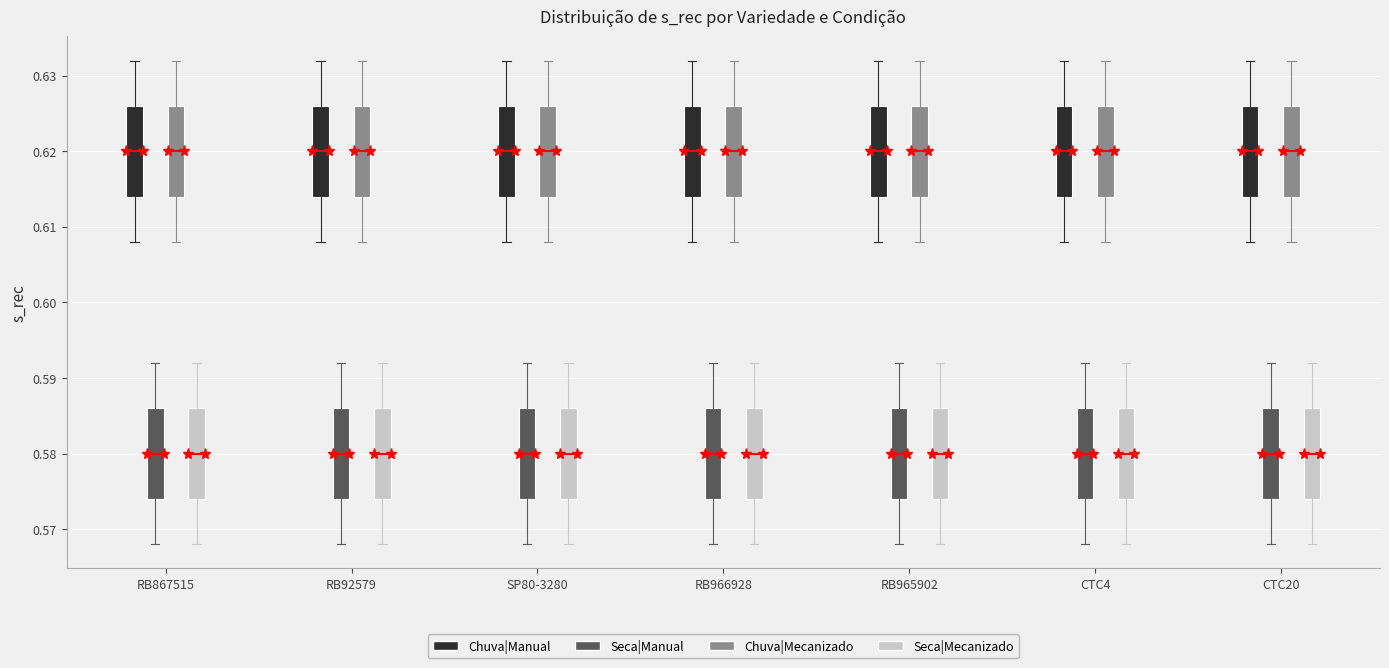

Where is the lower edge of the box for CTC4 (Chuva|Mecanizado) on the y-axis? The values are not printed on the chart, so give them approximately, as read against the axis.

0.614